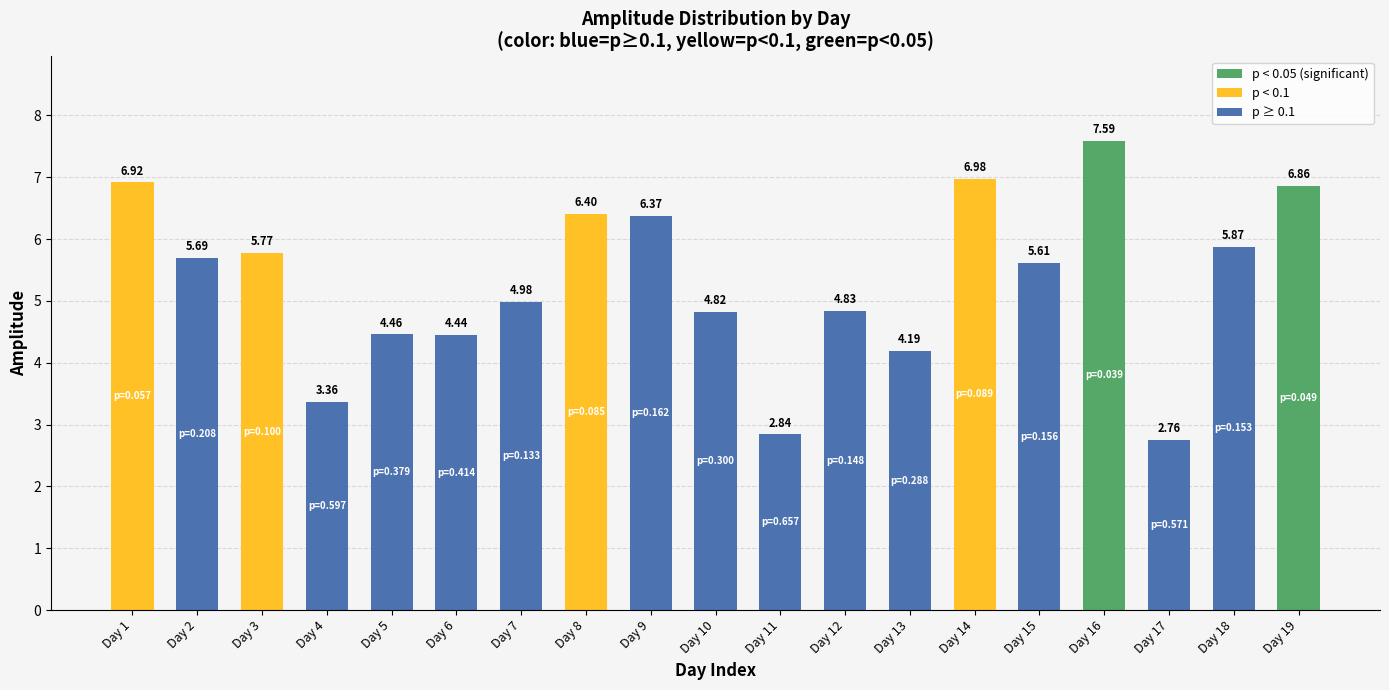

At which category does the chart reach its minimum across all series?

Day 17